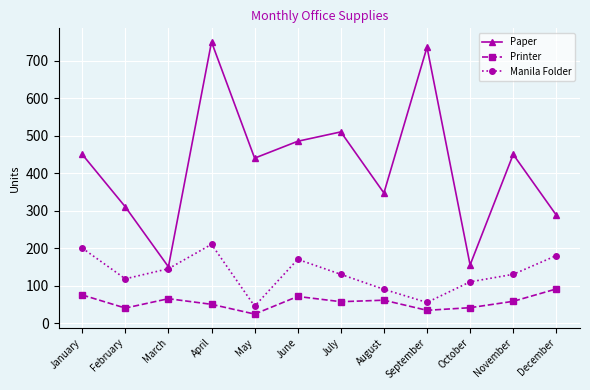

True or false: Paper and Printer intersect in this chart.

False